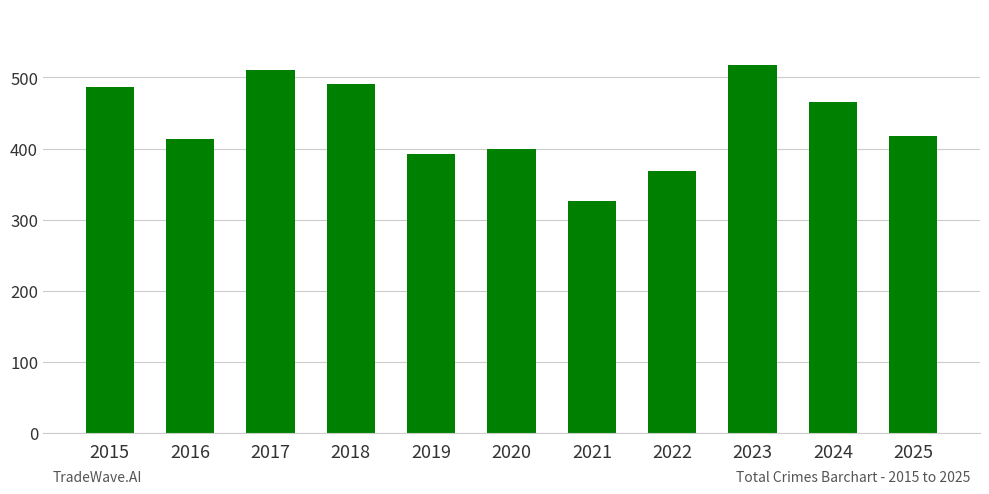

Reading left to right, extract all data points from this chart.

487	413	511	491	393	400	327	368	518	465	418